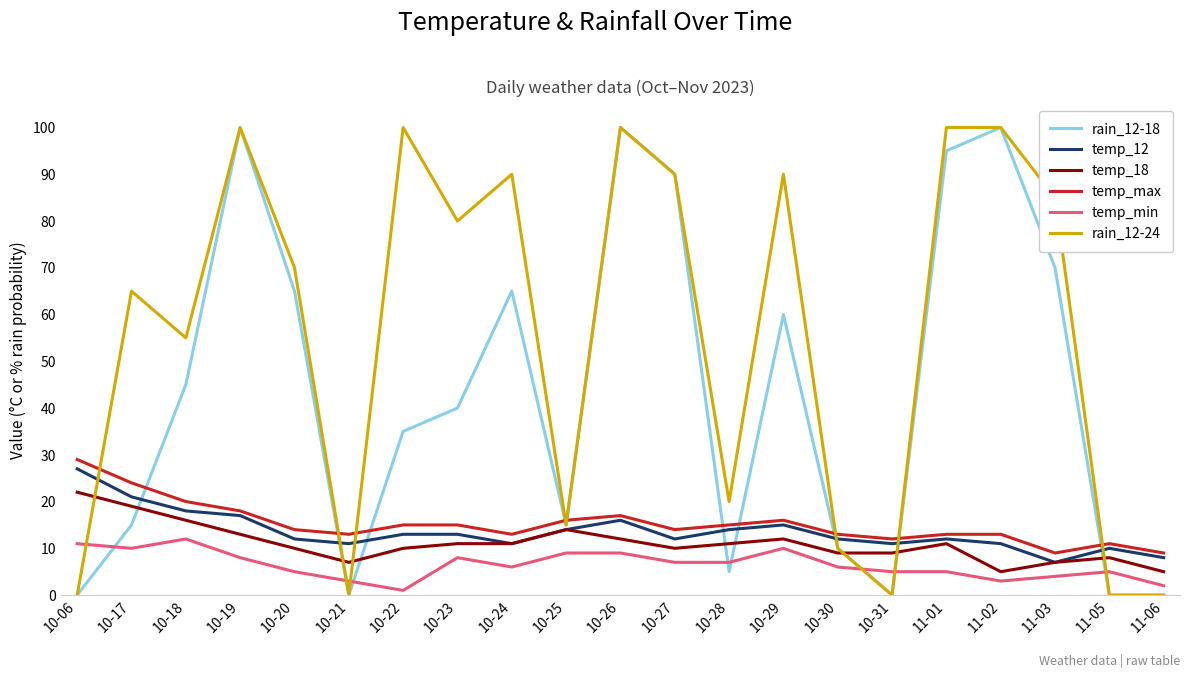

How many values in the rain_12-24 series are below 70?

10